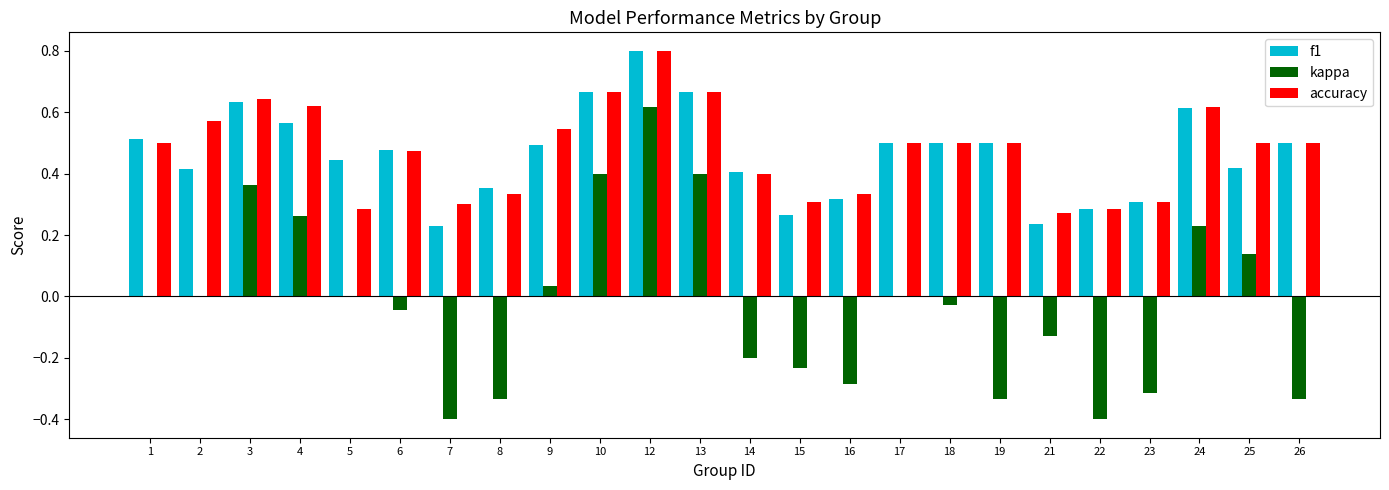

Is the value of accuracy at 6 greater than the value of kappa at 3?

Yes